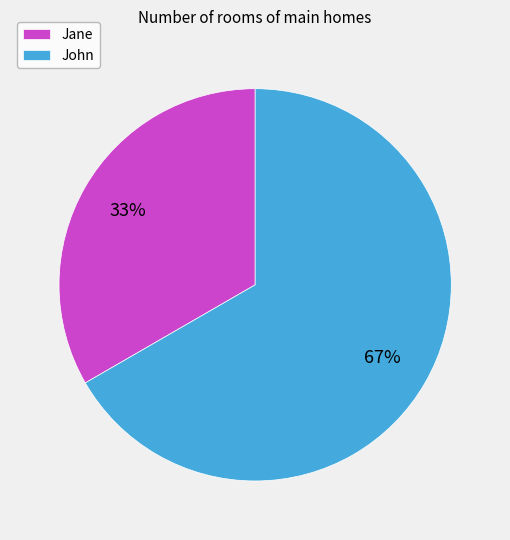

Which slice is the smallest?

Jane